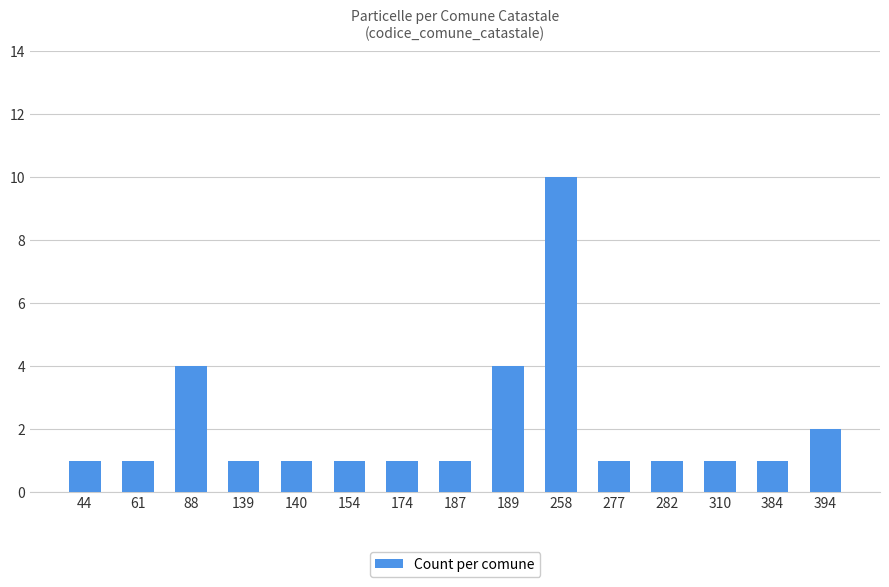

What is the difference between the second highest and second lowest values?

3